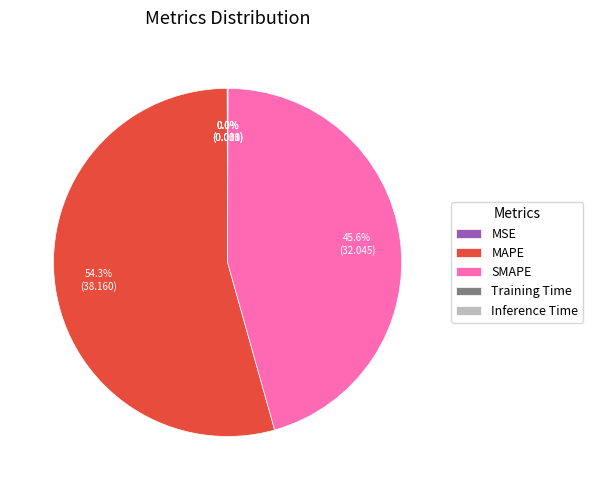

Between SMAPE and MAPE, which is larger?

MAPE